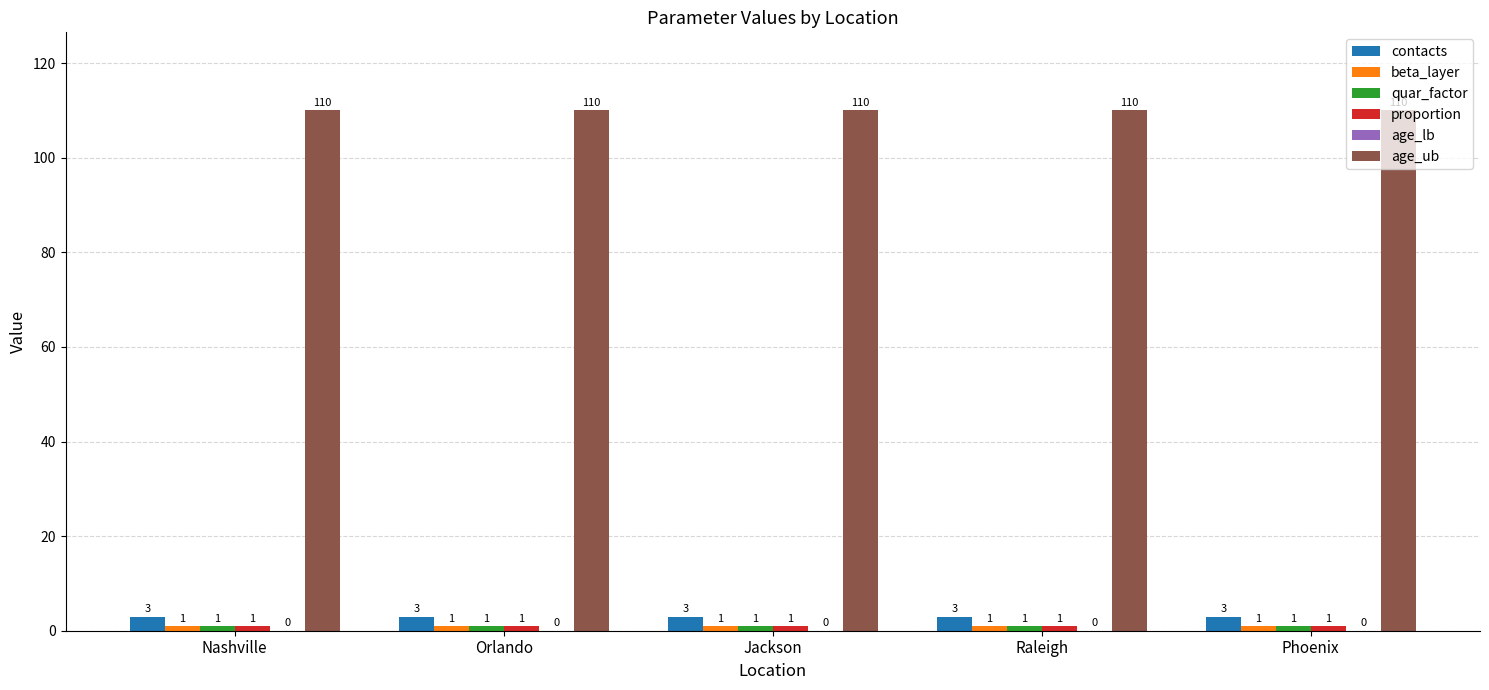

What is the total value across all series at Orlando?

116